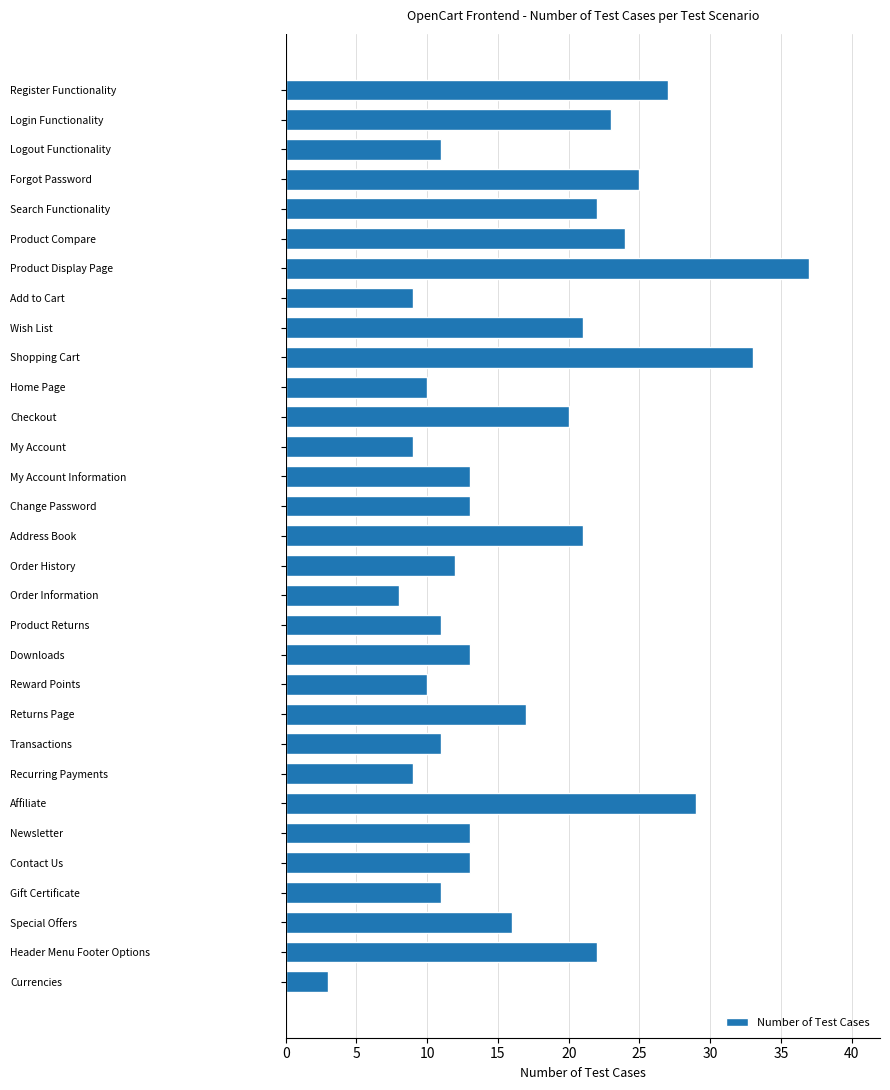

How many series are shown in this chart?

1